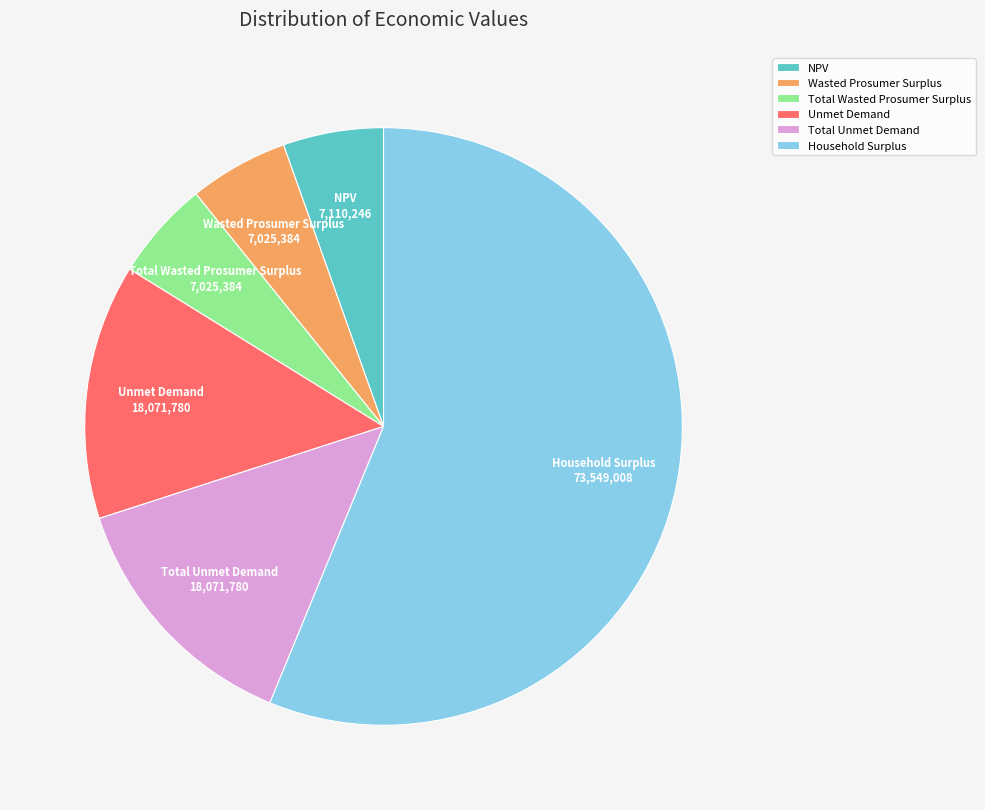

Which category accounts for the majority?

Household Surplus